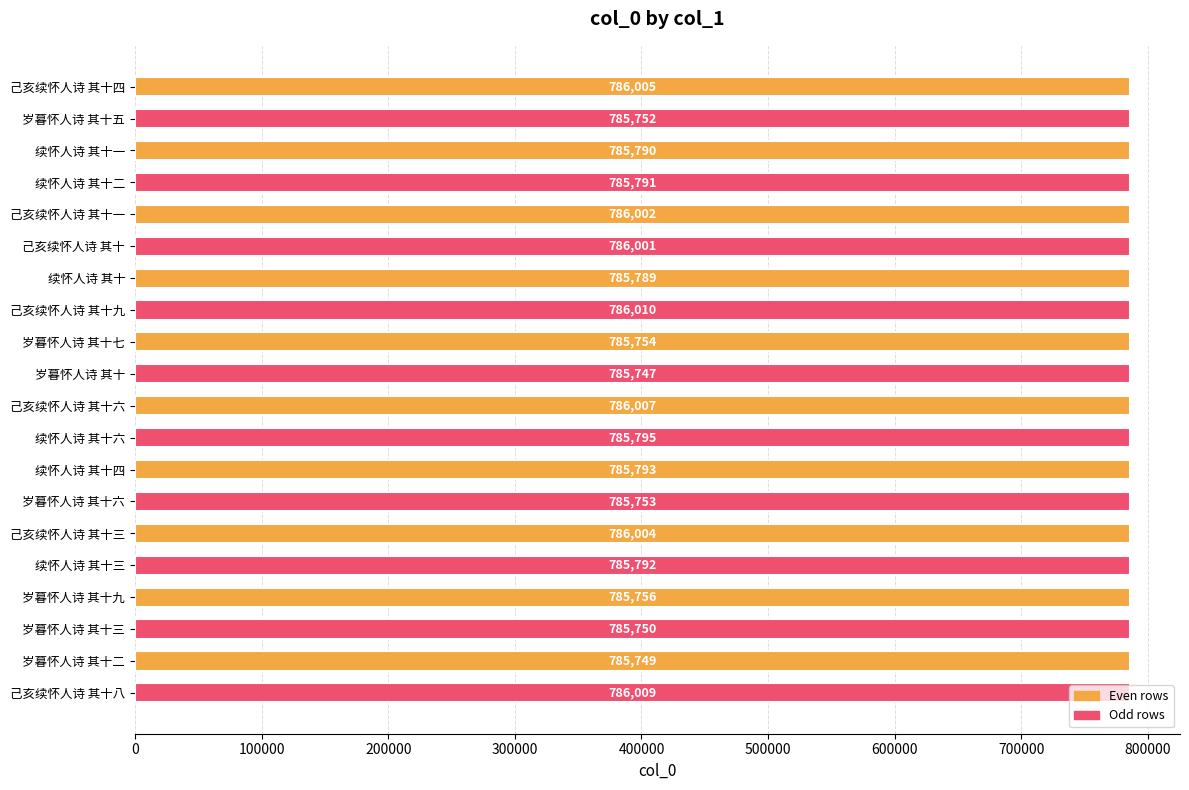

What is the ratio of the value at 续怀人诗 其十二 to the value at 己亥续怀人诗 其十六?

1.0